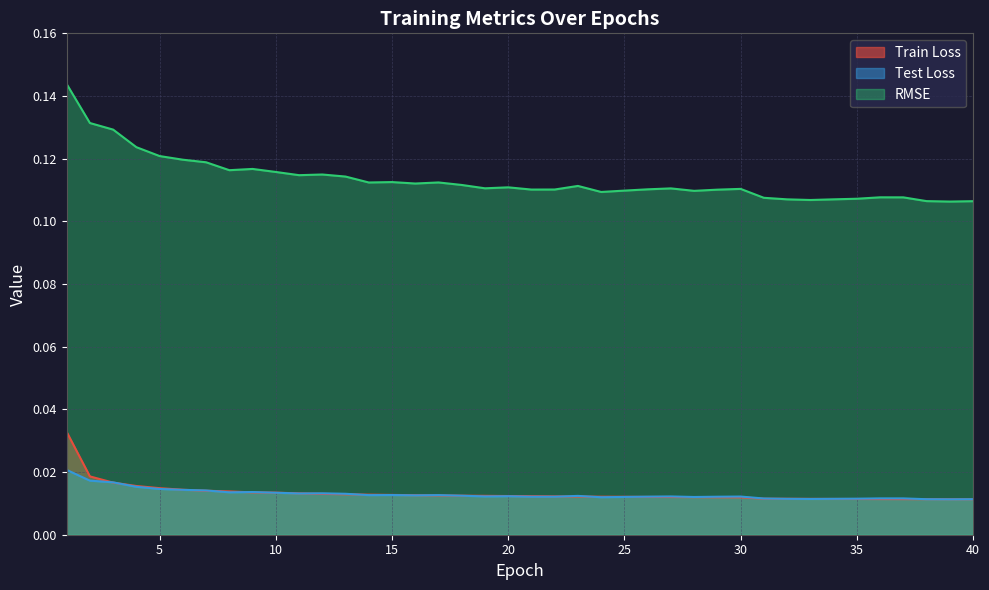

Reading right to left, transcribe all the data shown in this chart.

Train Loss: 40=0.0	39=0.0	38=0.0	37=0.0	36=0.0	35=0.0	34=0.0	33=0.0	32=0.0	31=0.0	30=0.0	29=0.0	28=0.0	27=0.0	26=0.0	25=0.0	24=0.0	23=0.0	22=0.0	21=0.0	20=0.0	19=0.0	18=0.0	17=0.0	16=0.0	15=0.0	14=0.0	13=0.0	12=0.0	11=0.0	10=0.0	9=0.0	8=0.0	7=0.0	6=0.0	5=0.0	4=0.0	3=0.0	2=0.0	1=0.0
Test Loss: 40=0.0	39=0.0	38=0.0	37=0.0	36=0.0	35=0.0	34=0.0	33=0.0	32=0.0	31=0.0	30=0.0	29=0.0	28=0.0	27=0.0	26=0.0	25=0.0	24=0.0	23=0.0	22=0.0	21=0.0	20=0.0	19=0.0	18=0.0	17=0.0	16=0.0	15=0.0	14=0.0	13=0.0	12=0.0	11=0.0	10=0.0	9=0.0	8=0.0	7=0.0	6=0.0	5=0.0	4=0.0	3=0.0	2=0.0	1=0.0
RMSE: 40=0.1	39=0.1	38=0.1	37=0.1	36=0.1	35=0.1	34=0.1	33=0.1	32=0.1	31=0.1	30=0.1	29=0.1	28=0.1	27=0.1	26=0.1	25=0.1	24=0.1	23=0.1	22=0.1	21=0.1	20=0.1	19=0.1	18=0.1	17=0.1	16=0.1	15=0.1	14=0.1	13=0.1	12=0.1	11=0.1	10=0.1	9=0.1	8=0.1	7=0.1	6=0.1	5=0.1	4=0.1	3=0.1	2=0.1	1=0.1